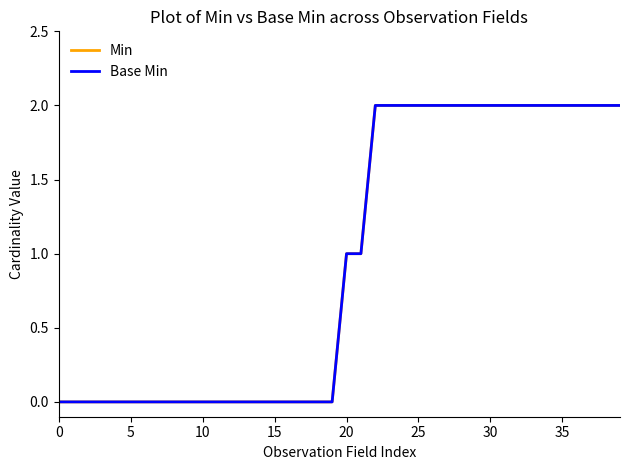

How many Min values are between 0 and 2?

40